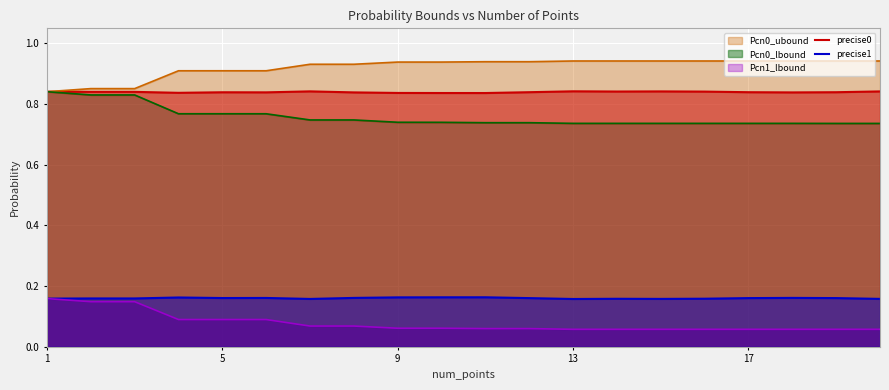

What is the value of the precise0 point at the 12th from the left?

0.8